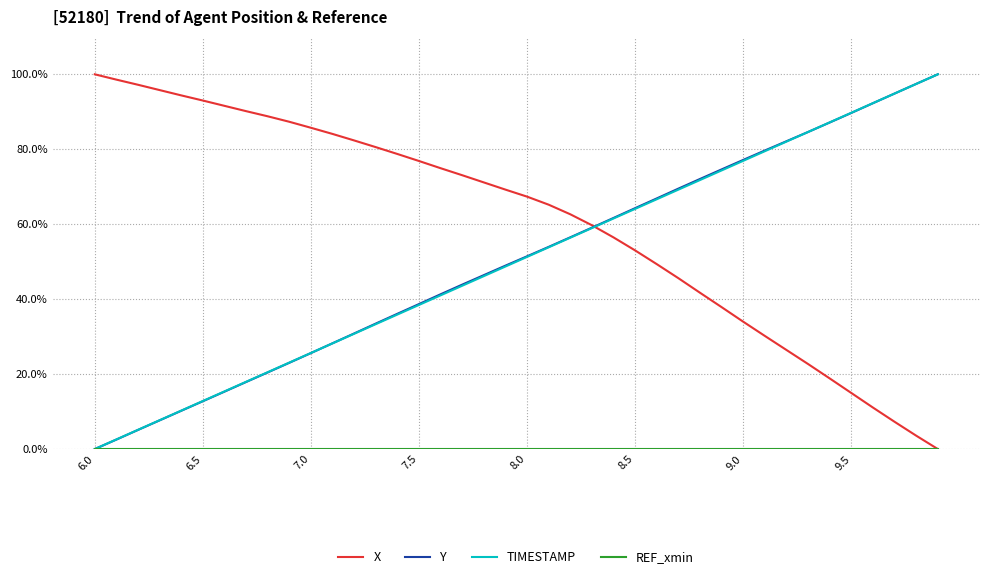

Reading left to right, transcribe all the data shown in this chart.

X: 100.0	98.6	97.2	95.8	94.4	93.0	91.6	90.2	88.8	87.3	85.7	84.1	82.4	80.6	78.7	76.9	74.9	73.1	71.1	69.2	67.4	65.2	62.6	59.7	56.5	53.0	49.3	45.6	41.7	37.9	34.0	30.2	26.4	22.7	18.8	15.0	11.1	7.3	3.6	0.0
Y: 0.0	2.5	5.1	7.7	10.2	12.8	15.3	17.9	20.4	23.0	25.6	28.2	30.8	33.5	36.1	38.7	41.3	43.9	46.4	48.9	51.4	54.0	56.5	59.1	61.7	64.3	66.9	69.5	72.1	74.6	77.2	79.7	82.1	84.6	87.1	89.7	92.3	94.9	97.4	100.0
TIMESTAMP: 0.0	2.6	5.1	7.7	10.3	12.8	15.4	17.9	20.5	23.1	25.6	28.2	30.8	33.3	35.9	38.5	41.0	43.6	46.2	48.7	51.3	53.8	56.4	59.0	61.5	64.1	66.7	69.2	71.8	74.4	76.9	79.5	82.1	84.6	87.2	89.7	92.3	94.9	97.4	100.0
REF_xmin: 0.0	0.0	0.0	0.0	0.0	0.0	0.0	0.0	0.0	0.0	0.0	0.0	0.0	0.0	0.0	0.0	0.0	0.0	0.0	0.0	0.0	0.0	0.0	0.0	0.0	0.0	0.0	0.0	0.0	0.0	0.0	0.0	0.0	0.0	0.0	0.0	0.0	0.0	0.0	0.0